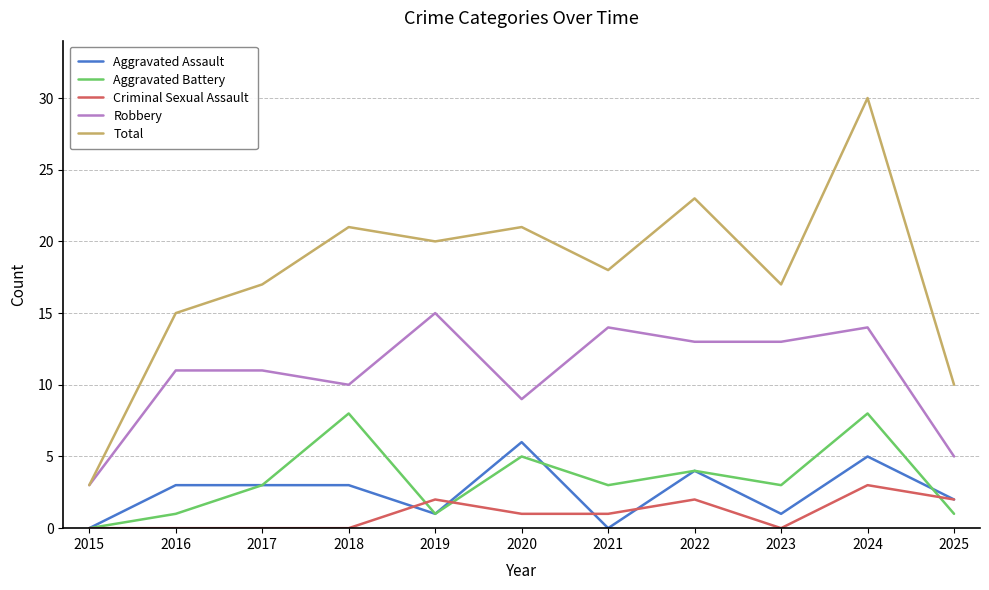

Count the Aggravated Assault values in the range 1 to 4.

7